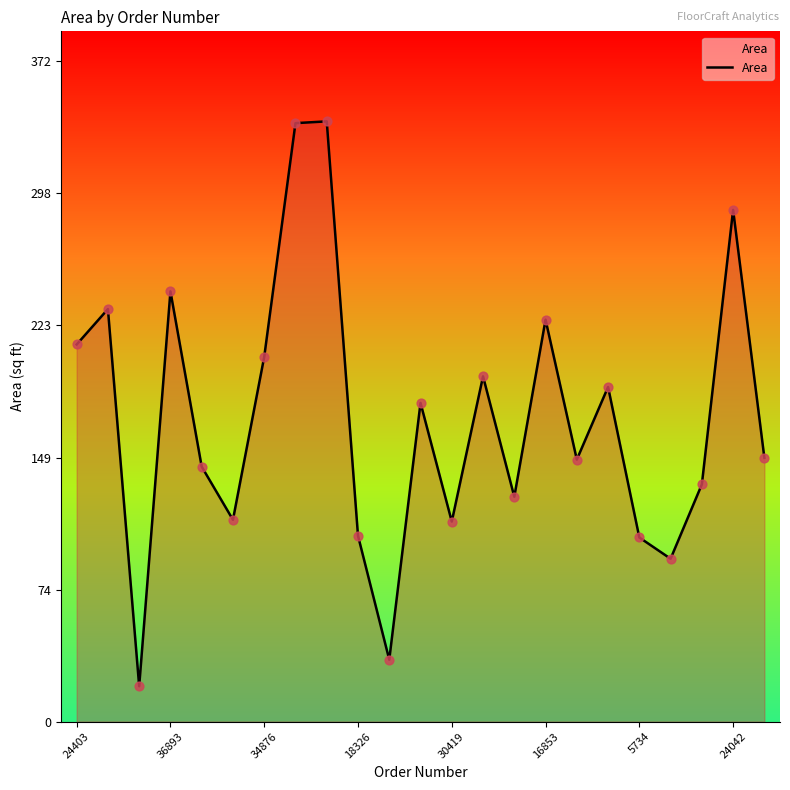

What is the smallest value displayed?

20